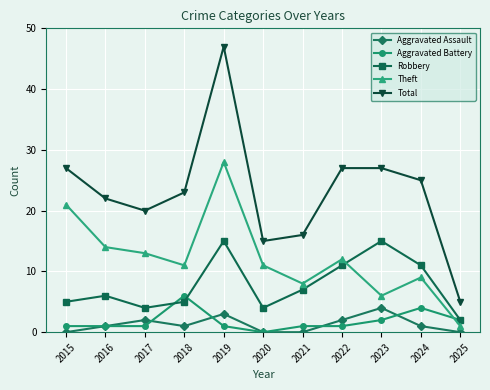

Reading left to right, list all the values displayed in this chart.

Aggravated Assault: 2015=0	2016=1	2017=2	2018=1	2019=3	2020=0	2021=0	2022=2	2023=4	2024=1	2025=0
Aggravated Battery: 2015=1	2016=1	2017=1	2018=6	2019=1	2020=0	2021=1	2022=1	2023=2	2024=4	2025=2
Robbery: 2015=5	2016=6	2017=4	2018=5	2019=15	2020=4	2021=7	2022=11	2023=15	2024=11	2025=2
Theft: 2015=21	2016=14	2017=13	2018=11	2019=28	2020=11	2021=8	2022=12	2023=6	2024=9	2025=1
Total: 2015=27	2016=22	2017=20	2018=23	2019=47	2020=15	2021=16	2022=27	2023=27	2024=25	2025=5